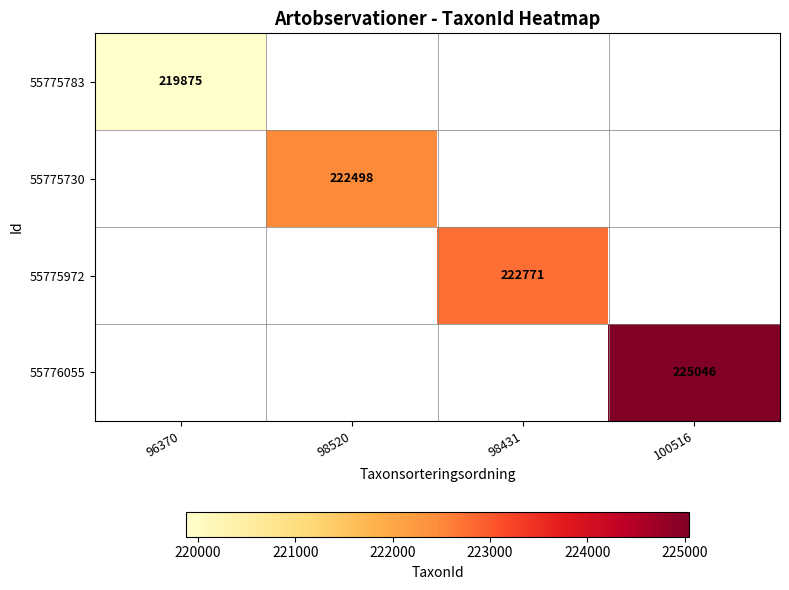

What is the minimum value shown in the chart?

219875.0